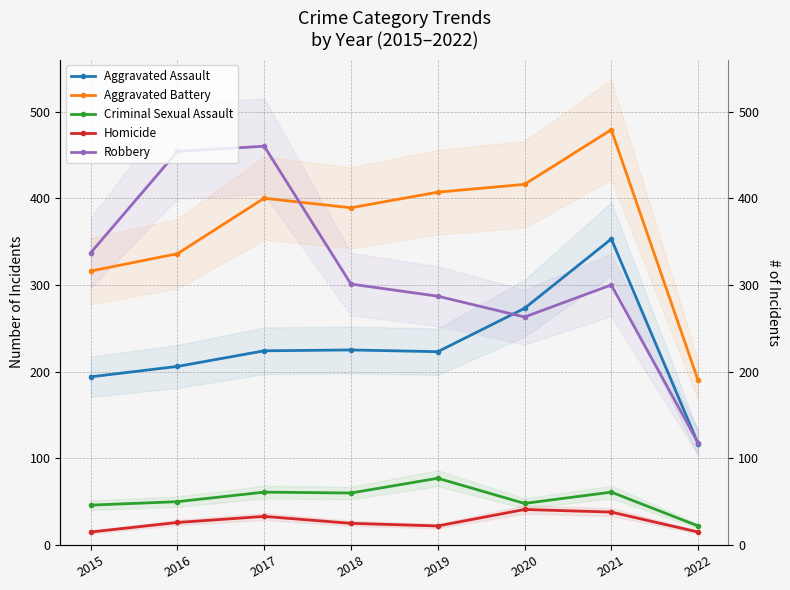

True or false: Aggravated Assault and Criminal Sexual Assault intersect in this chart.

False